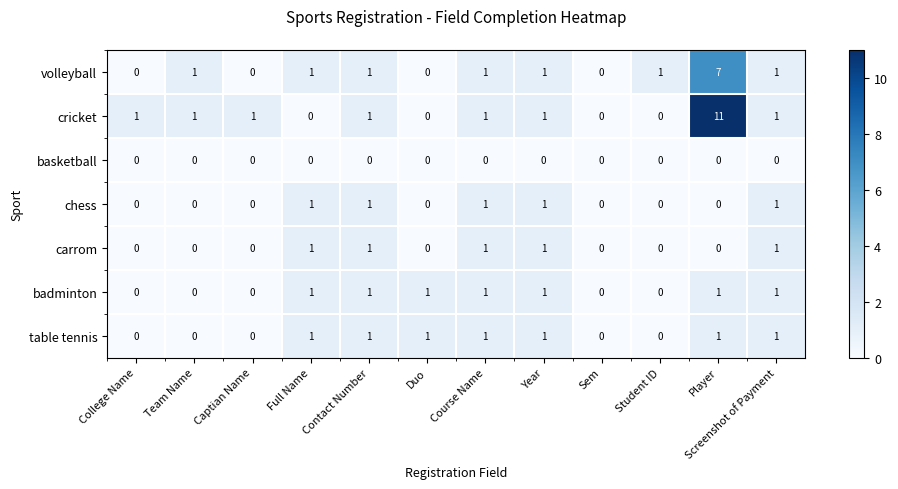

The value of carrom at Captian Name is 0. True or false?

True